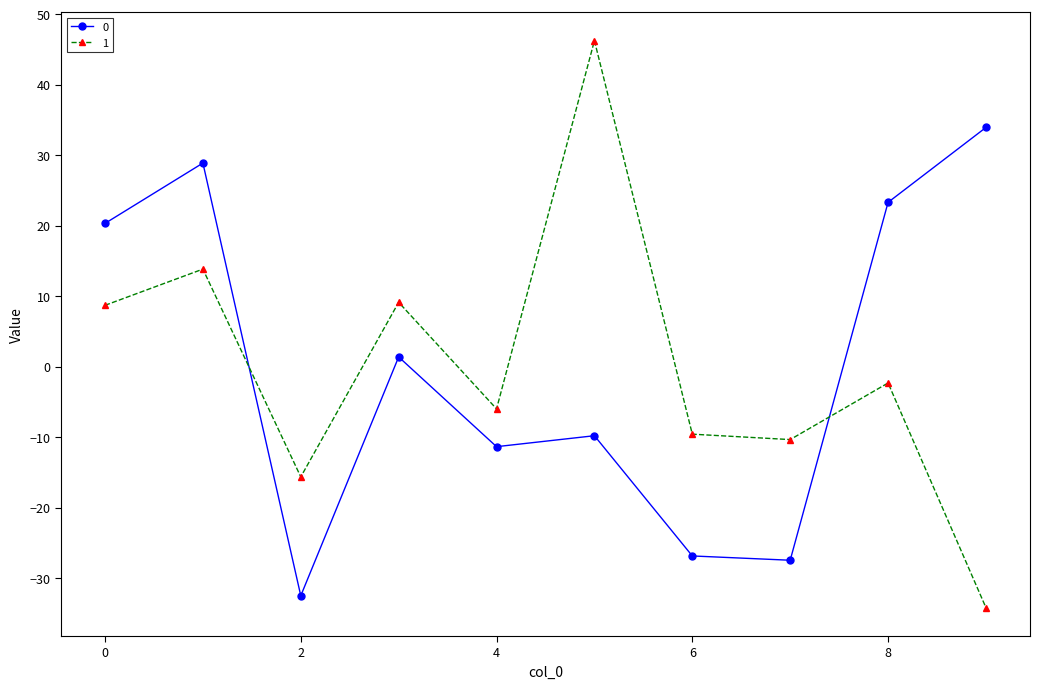

List the series in order of their peak value, highest first.

1, 0